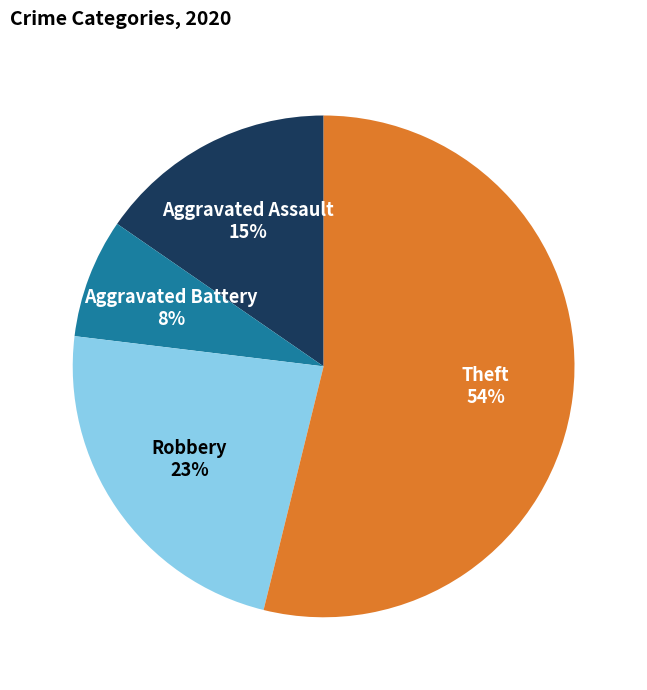

Is there any slice that represents more than half of the pie?

Yes